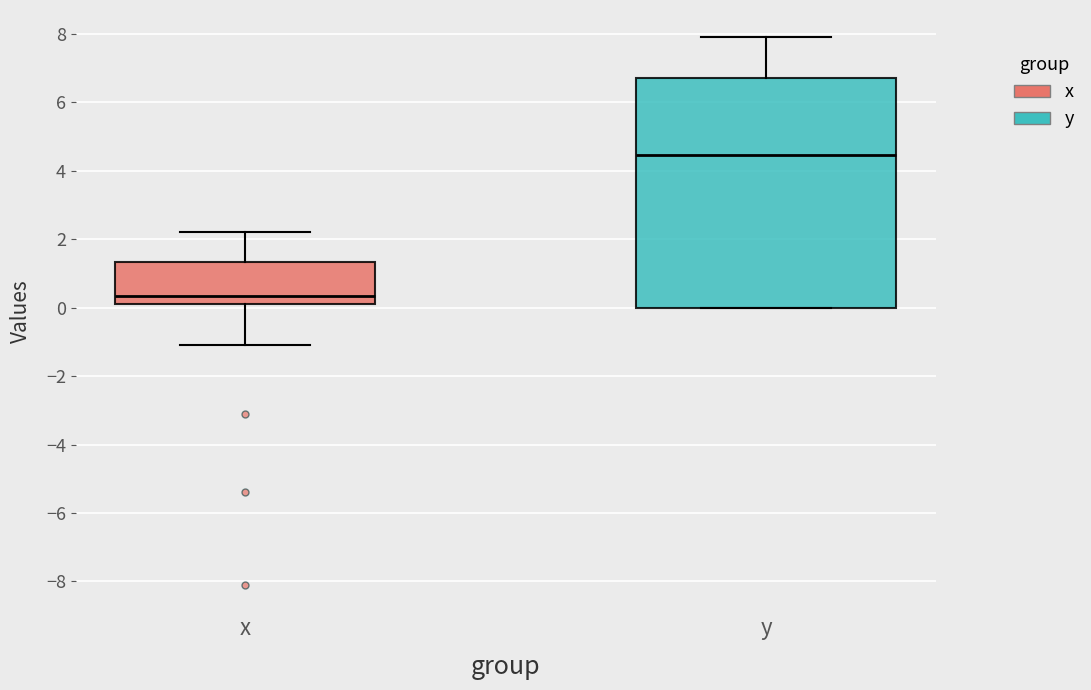

Comparing the boxes themselves (not the whiskers), which one is the tallest?

y